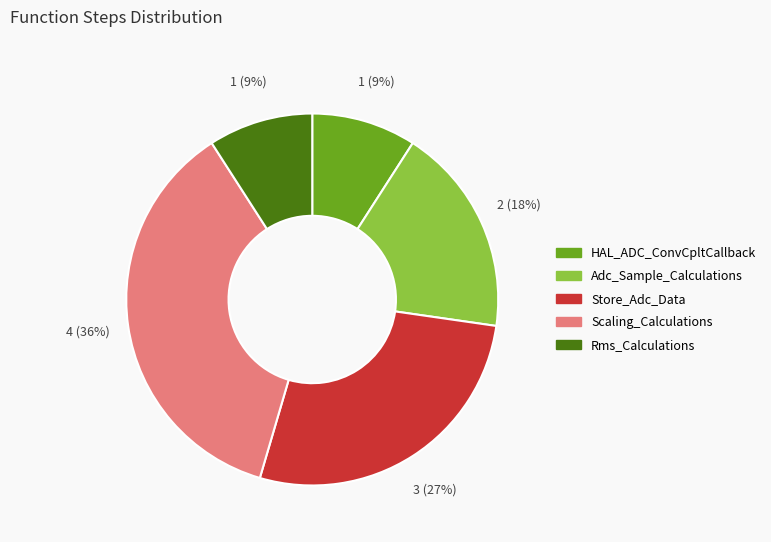

What is the ratio of the value at Store_Adc_Data to the value at Rms_Calculations?

3.0